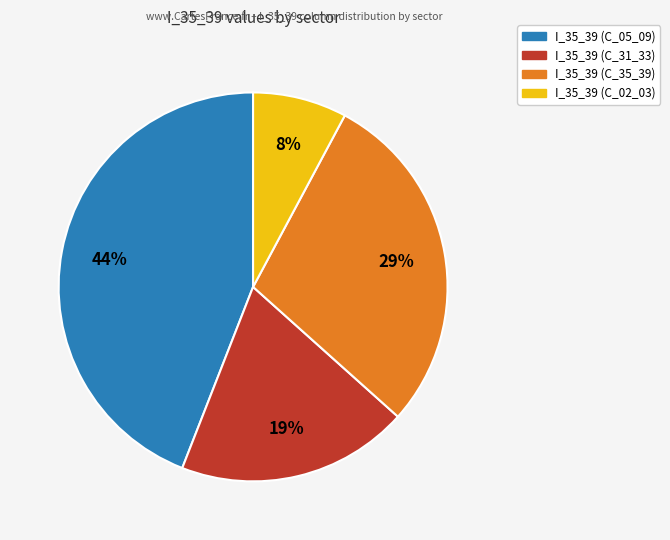

To the nearest percent, what is the difference between the largest and smallest slice percentages?

36%